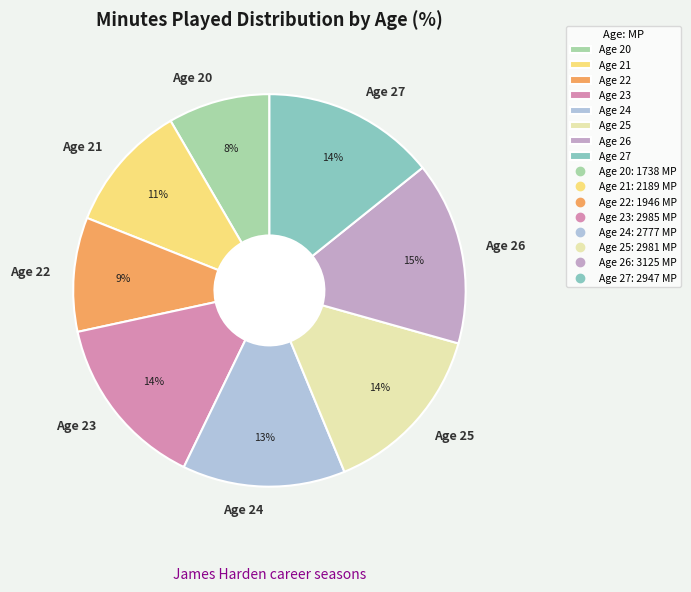

What is the smallest slice in the pie chart?

Age 20